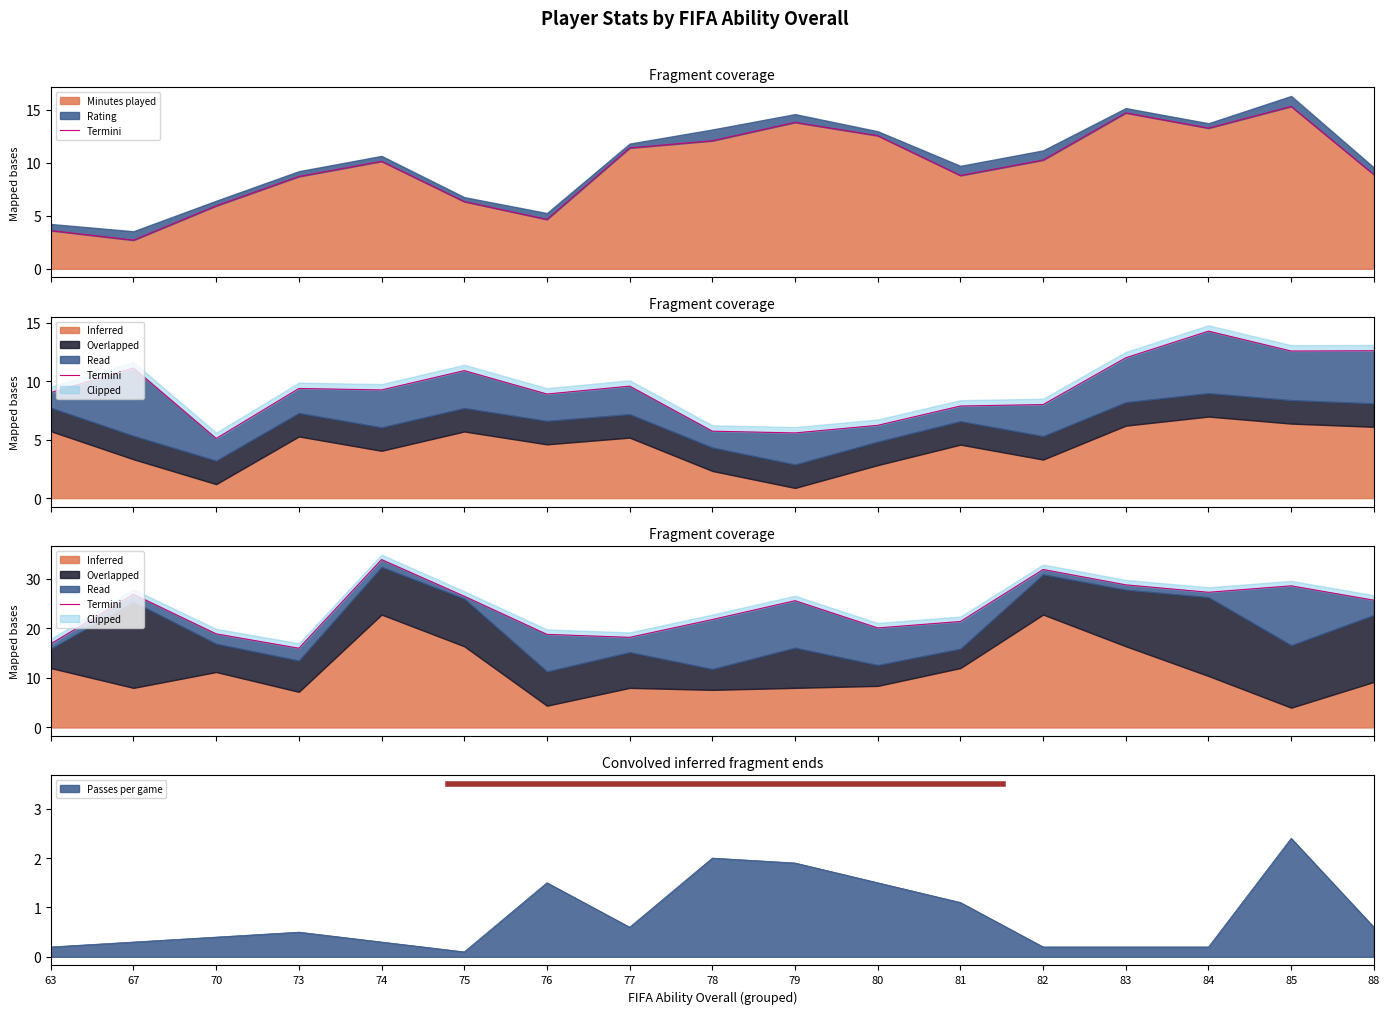

How many lines are shown in the chart?

1